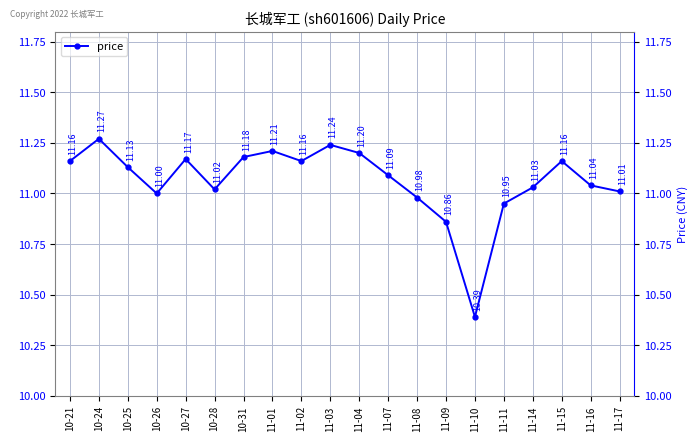

Approximately how many times larger is the value at 10-31 compared to 11-14?

1.0